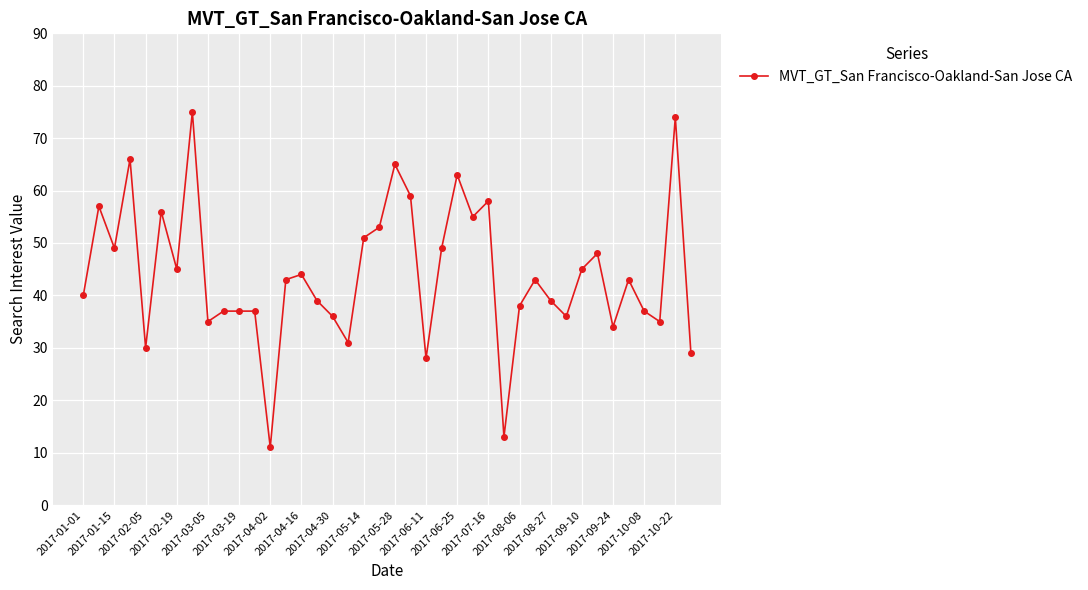

What is the value of the 9th point from the left?

35